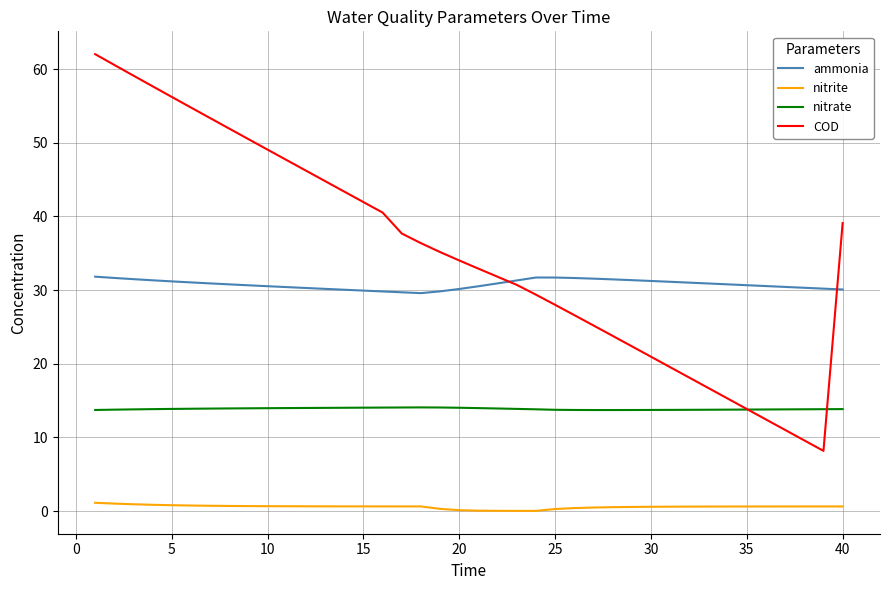

Which series has the largest total across all categories?

COD